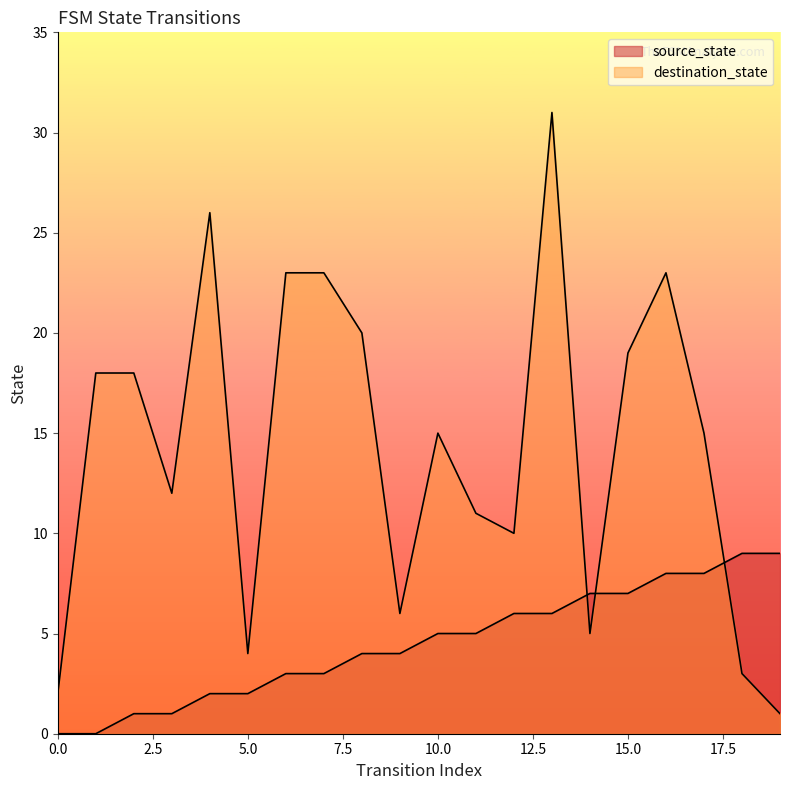

At which category does destination_state reach its first local peak?

4